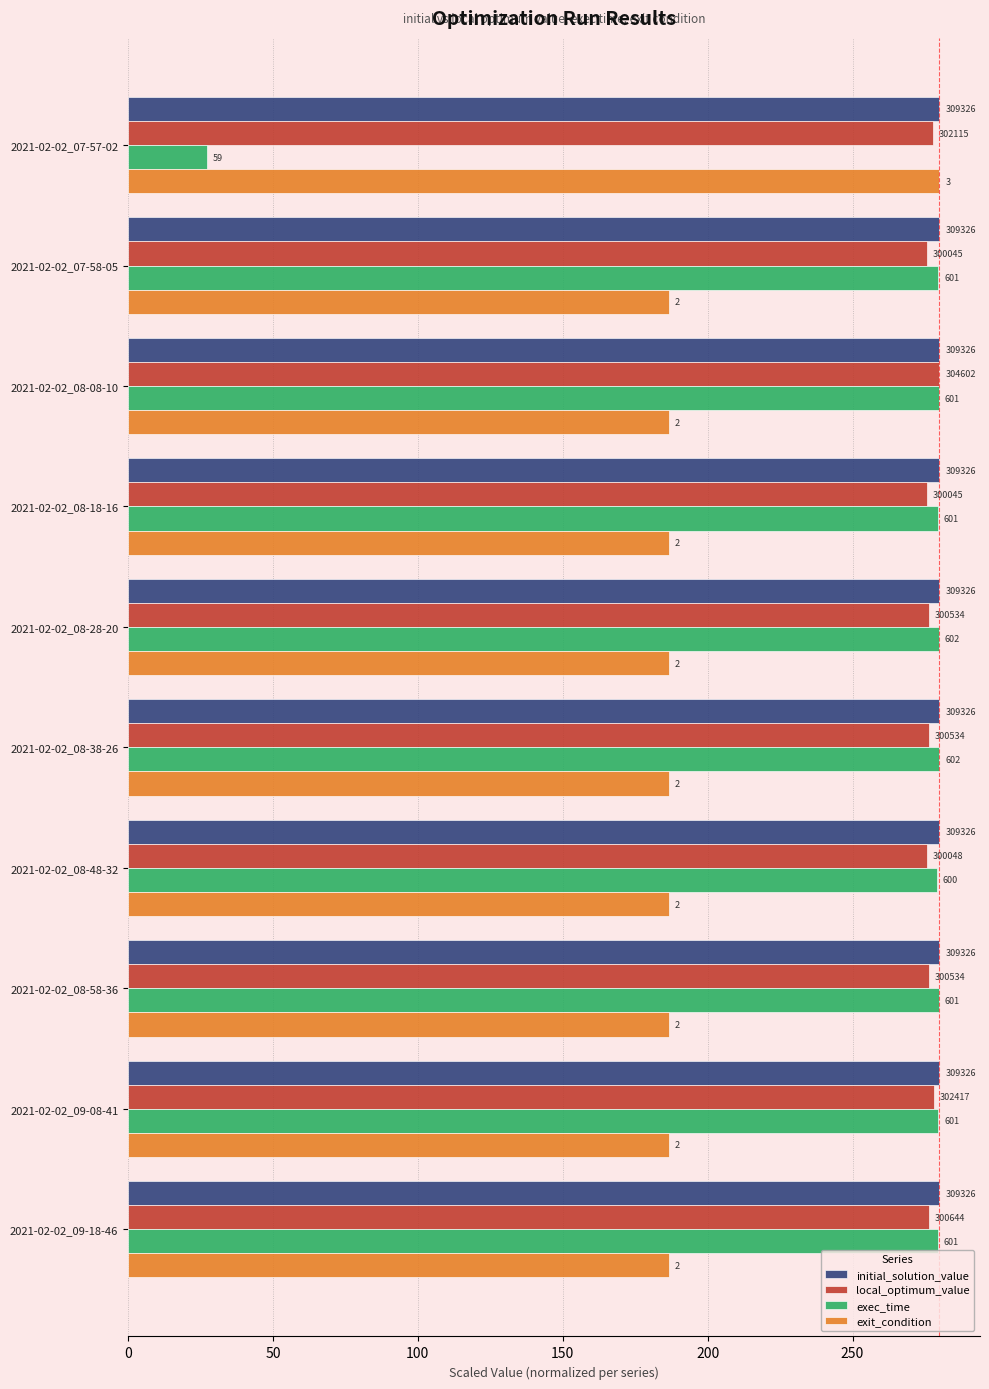

What are all the series names shown in the legend?

initial_solution_value, local_optimum_value, exec_time, exit_condition